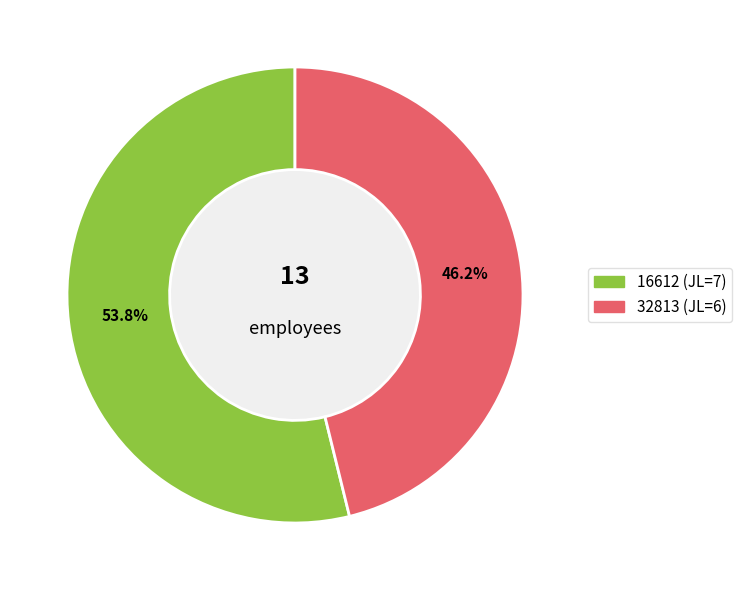

What percentage is the 32813 slice, to the nearest percent?

46%